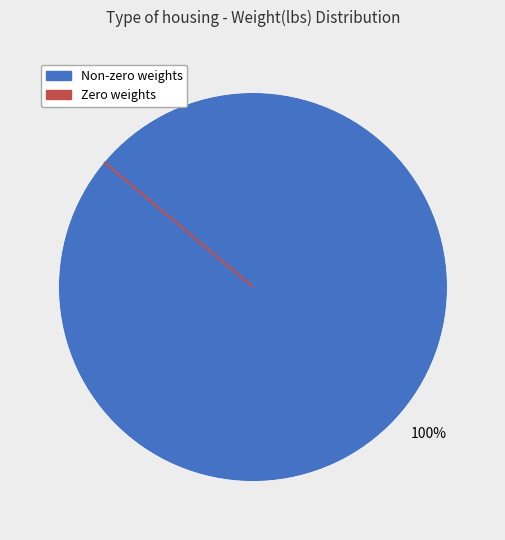

To the nearest percent, what is the average slice percentage?

50%